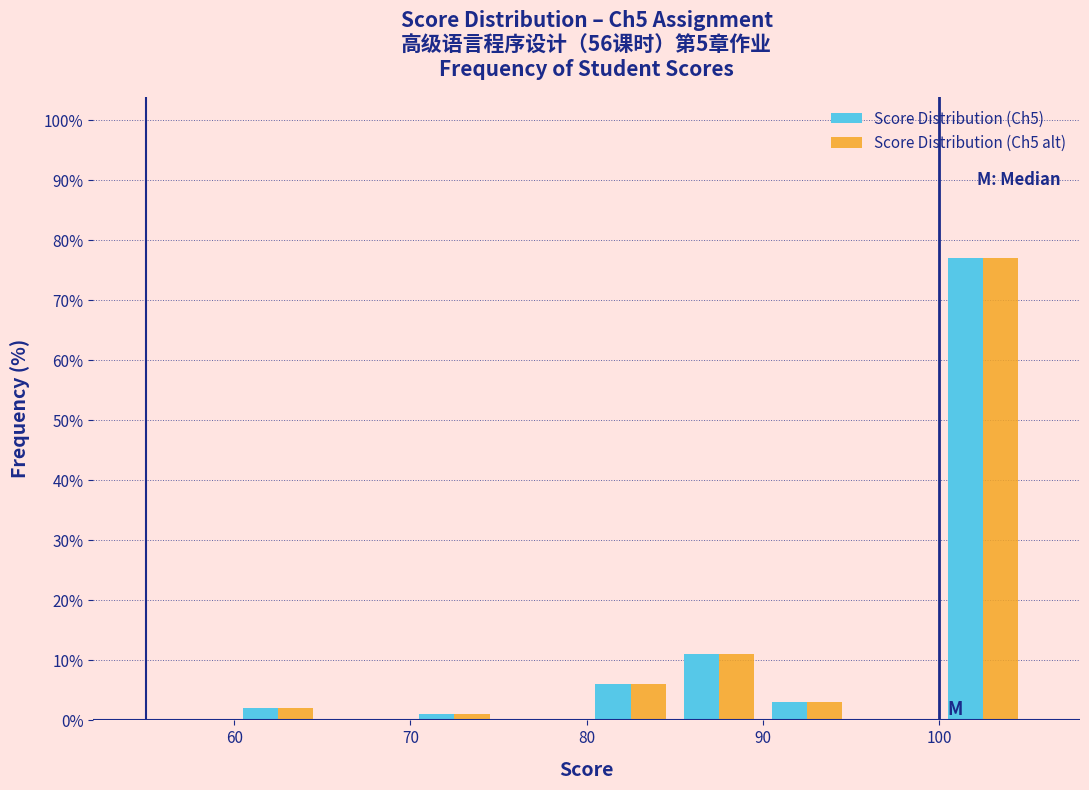

What is the height of the Score Distribution (Ch5 alt) bar covering 100 to 105 on the x-axis? The values are not printed on the chart, so give them approximately, as read against the axis.

77